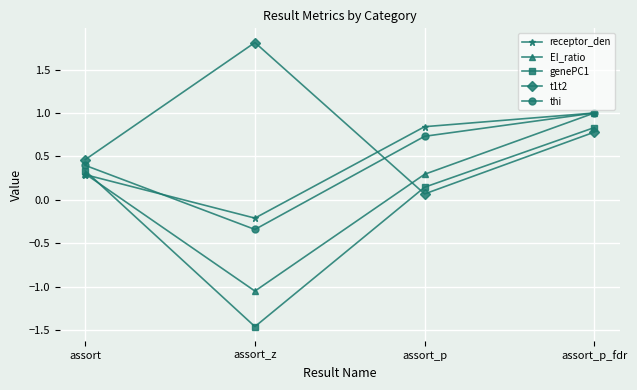

How many values in the thi series exceed 0?

3